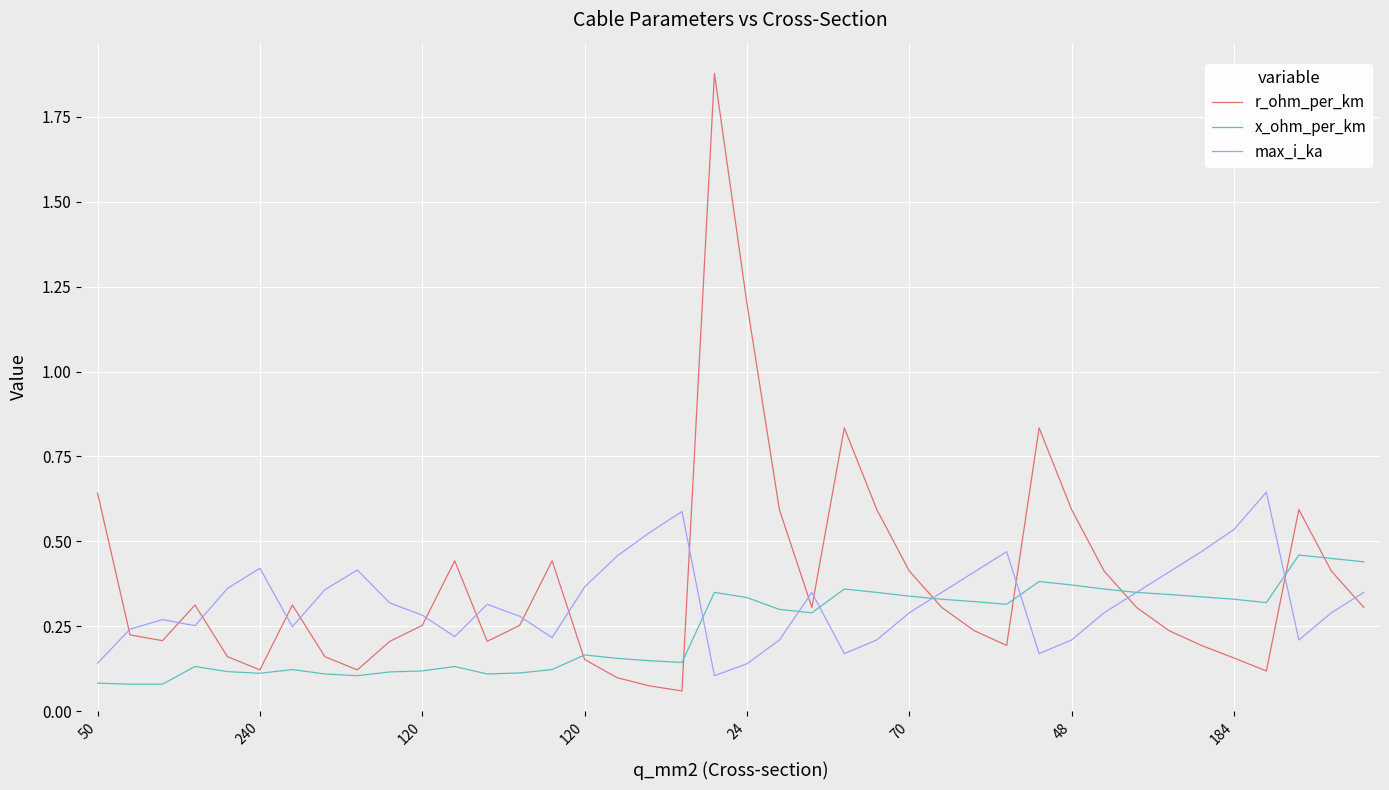

Which series has the largest range (max minus min)?

r_ohm_per_km